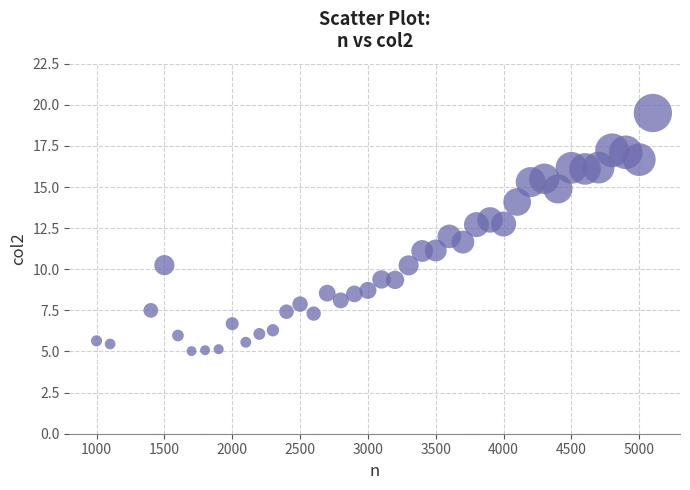

What is the range of X values (max minus min)?

4100.0